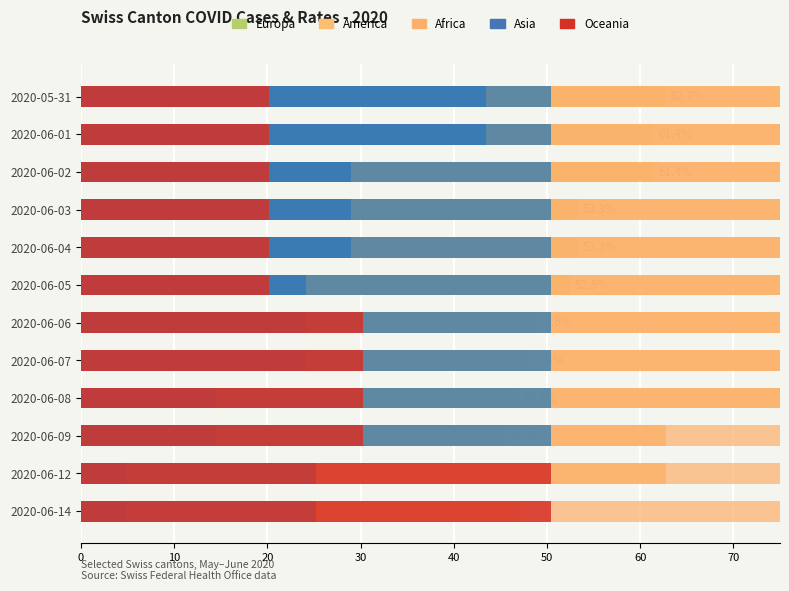

How many bars are there in each group?

6